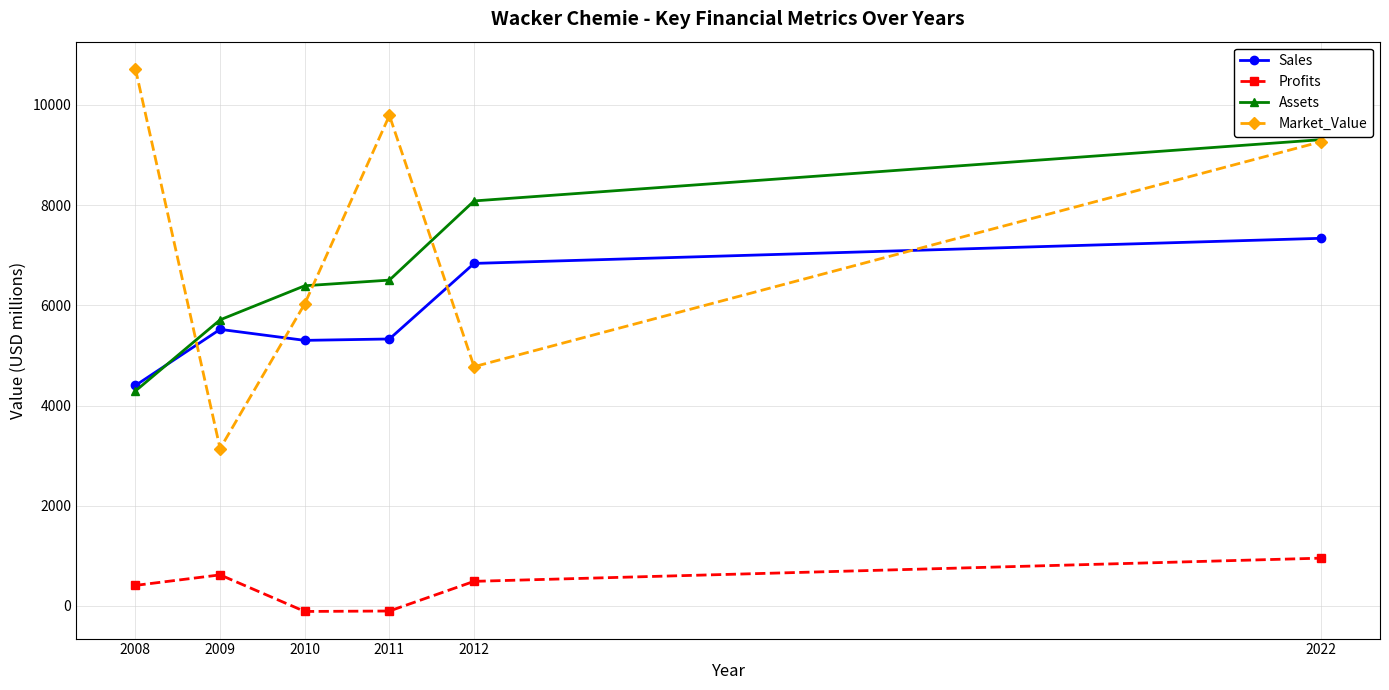

True or false: Assets has a value of 16699.4 at 2022.

False